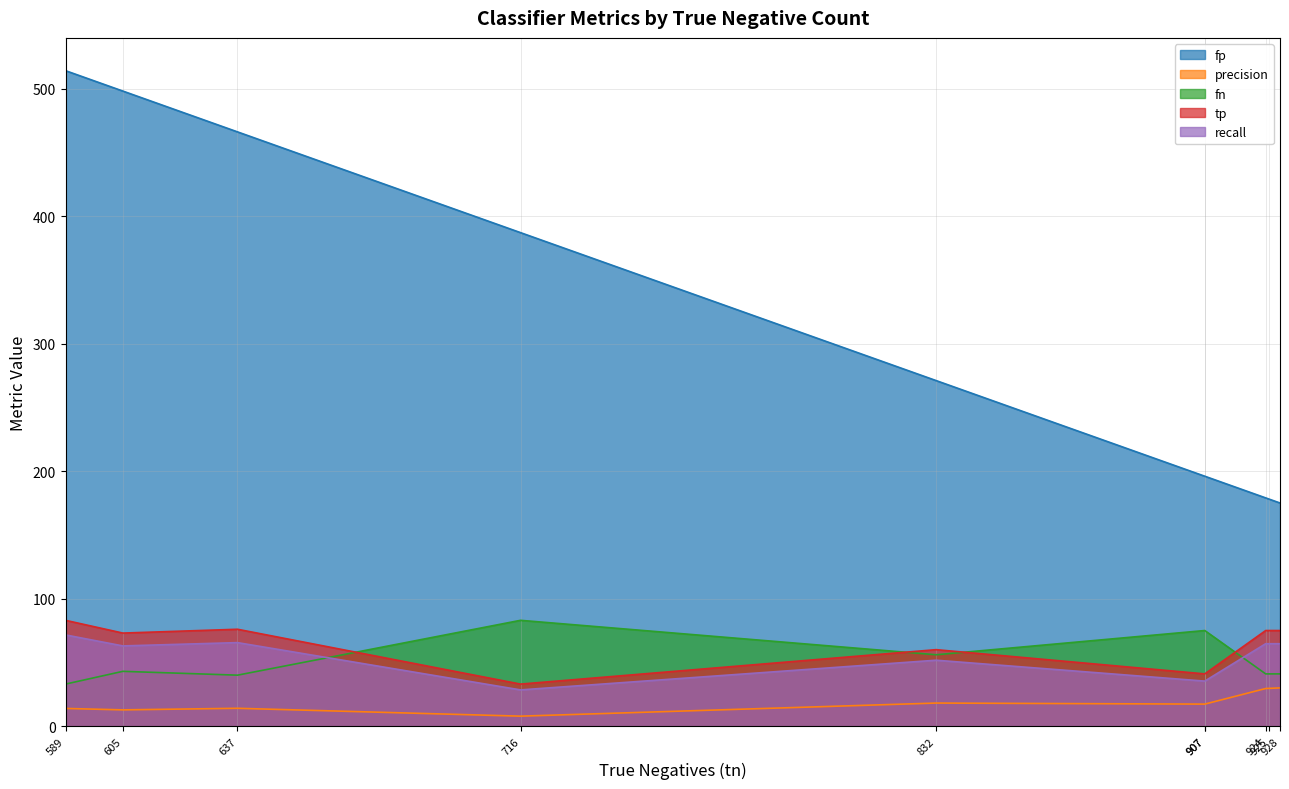

At how many categories does at least one series exceed 101?

10